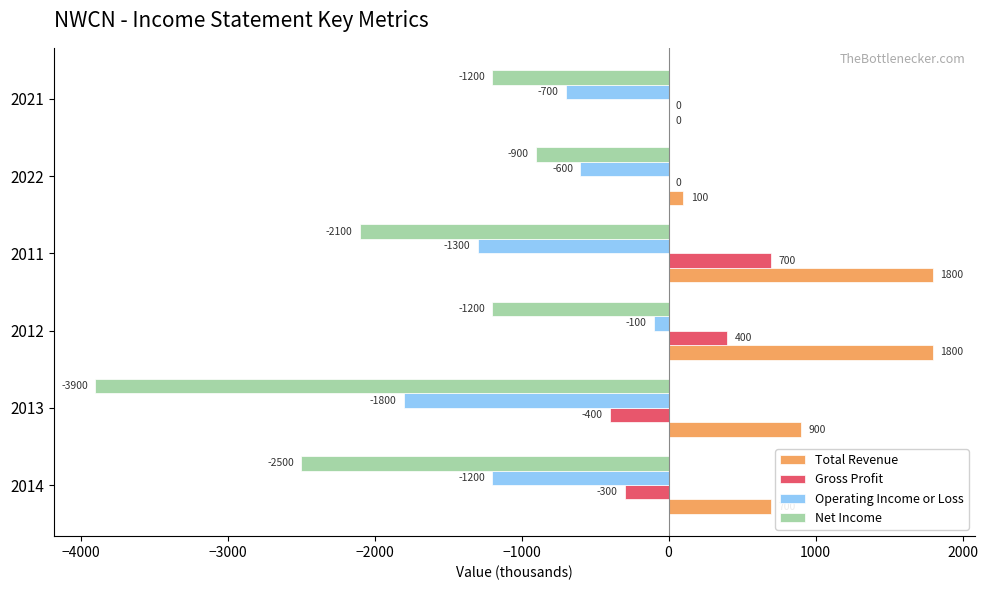

At which category is the sum across all series the highest?

2012